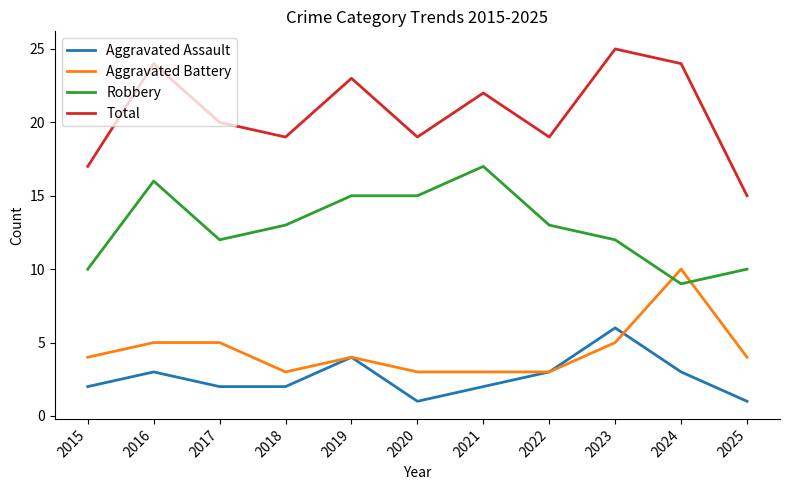

True or false: Robbery and Aggravated Assault intersect in this chart.

False